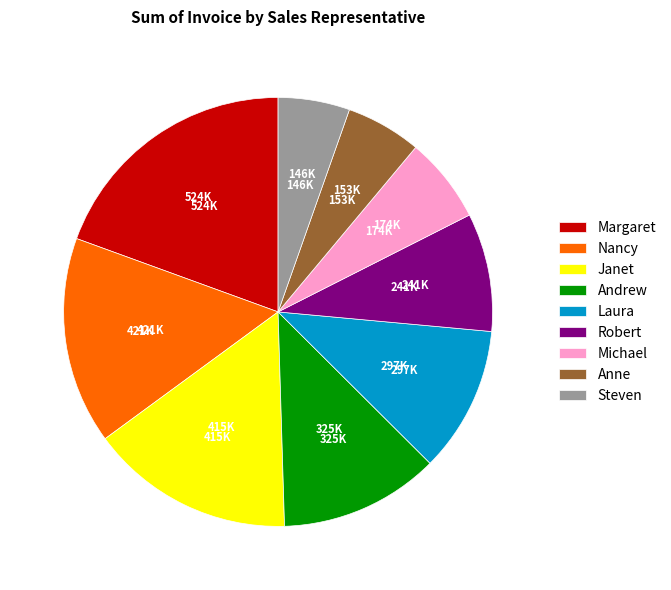

Combined, do Andrew and Steven account for over 50%?

No